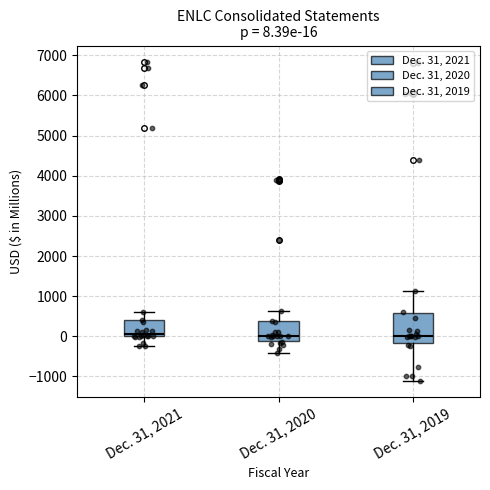

Comparing the boxes themselves (not the whiskers), which one is the tallest?

Dec. 31, 2019